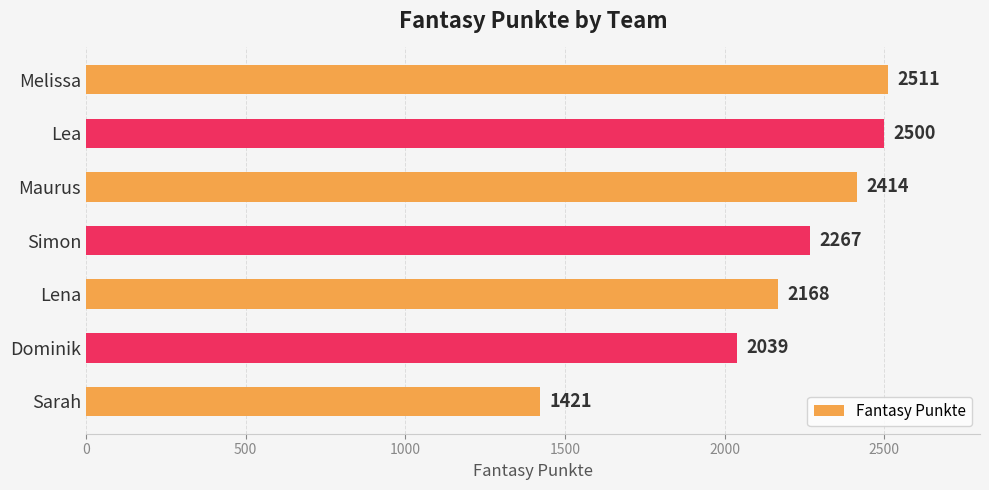

What is the ratio of the value at Lena to the value at Lea?

0.9